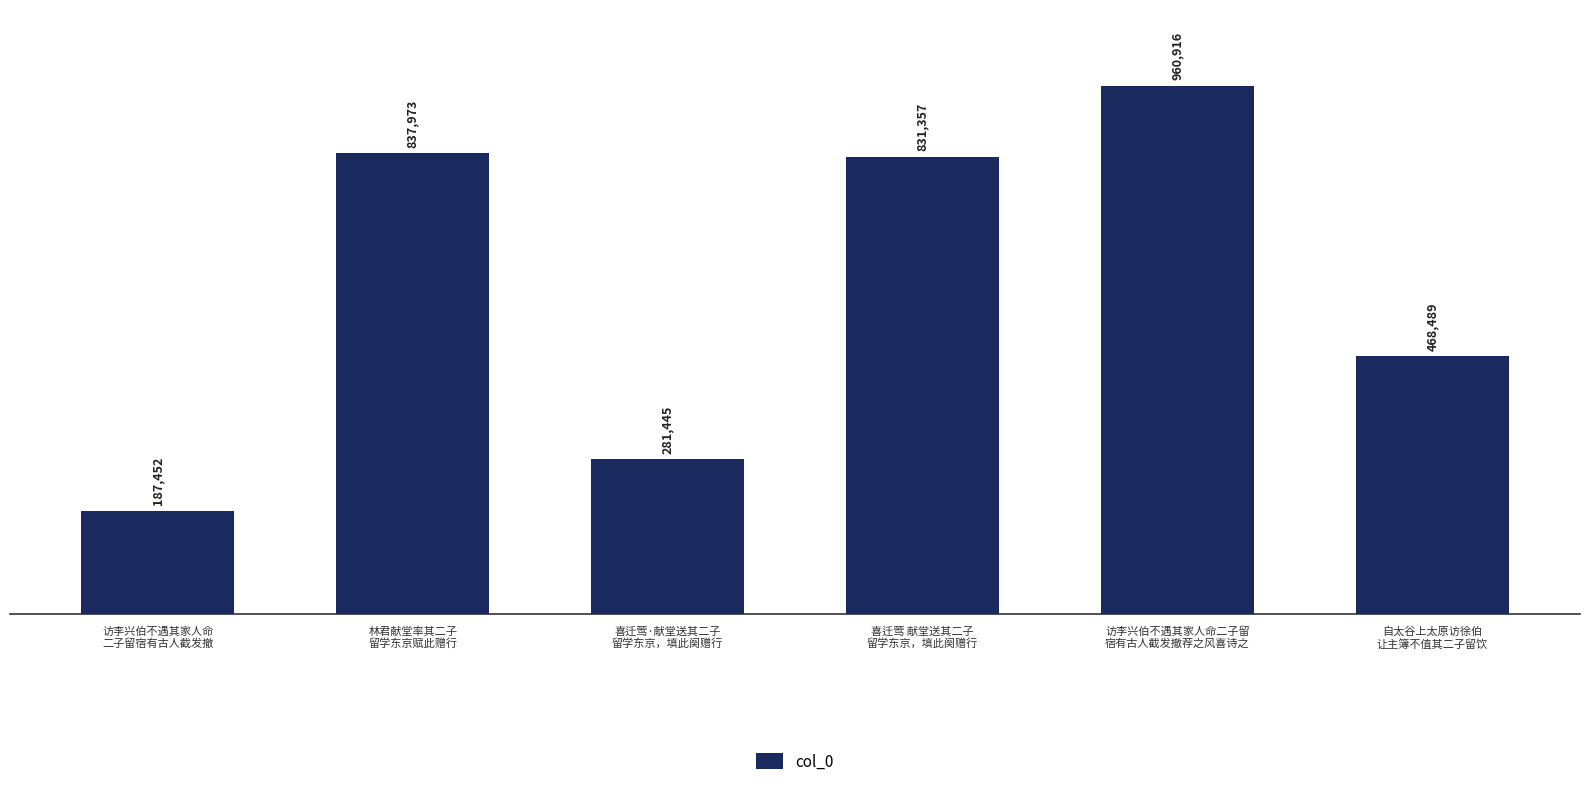

The value at 喜迁莺 献堂送其二子
留学东京，填此阕赠行 is 168635. True or false?

False